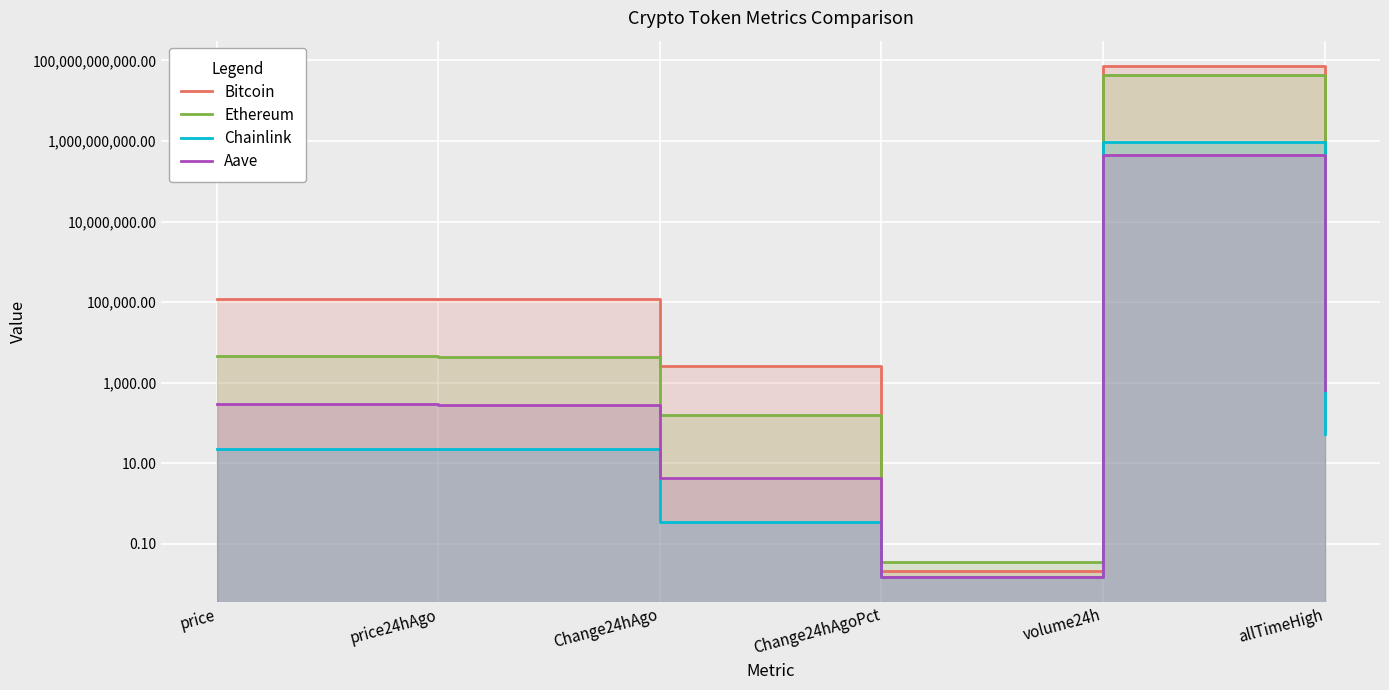

At Change24hAgo, list the series in order from largest to smallest.

Bitcoin, Ethereum, Aave, Chainlink